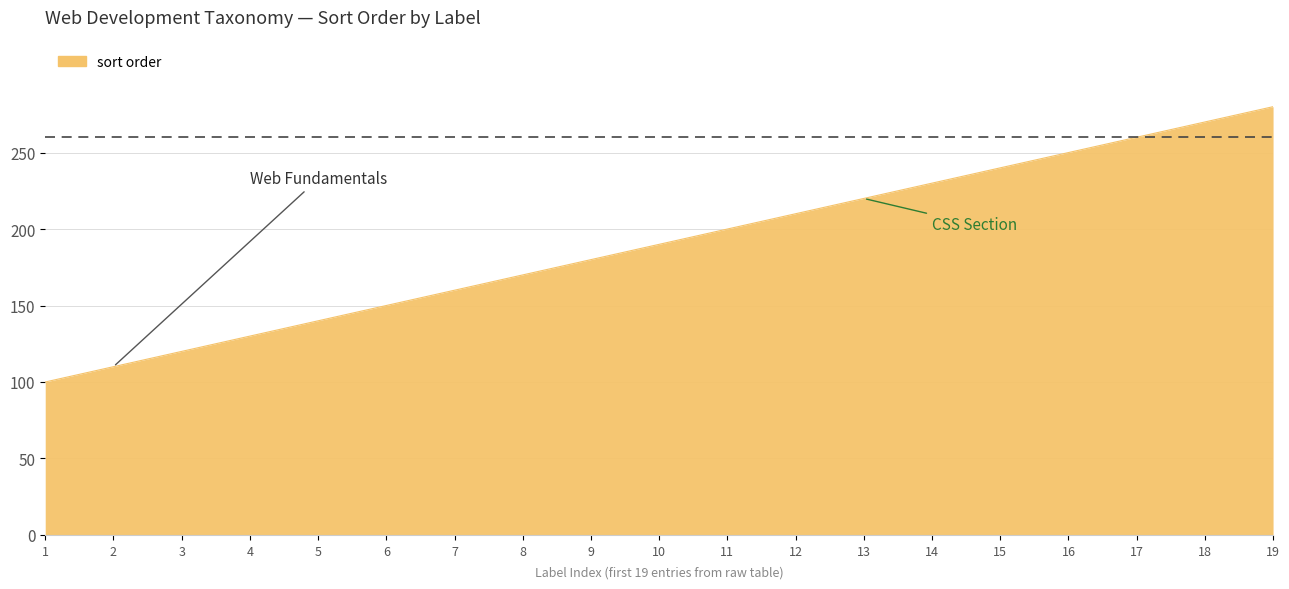

What is the approximate value at 11?

200